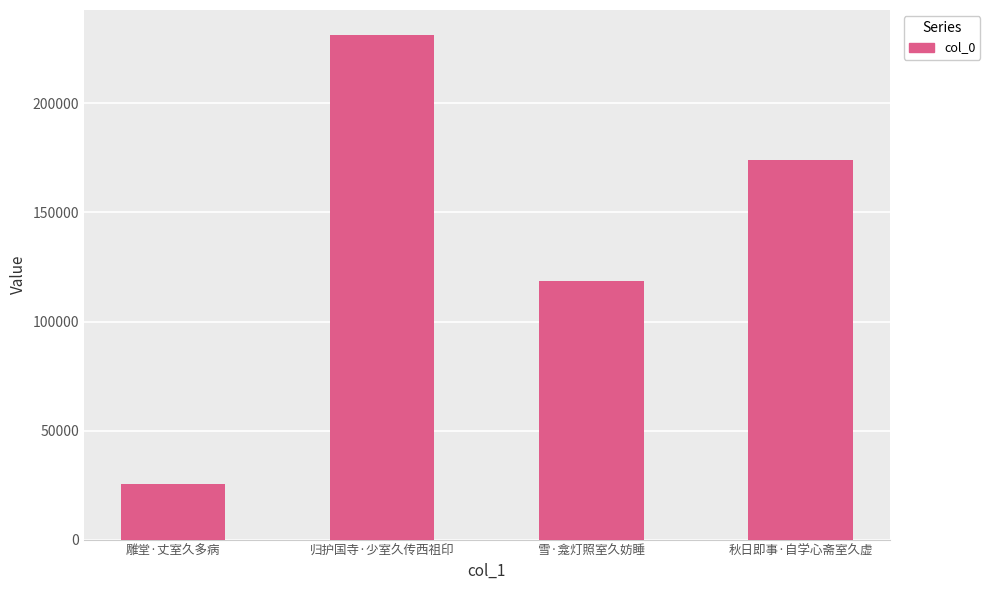

What position from the right is 雕堂·丈室久多病?

4